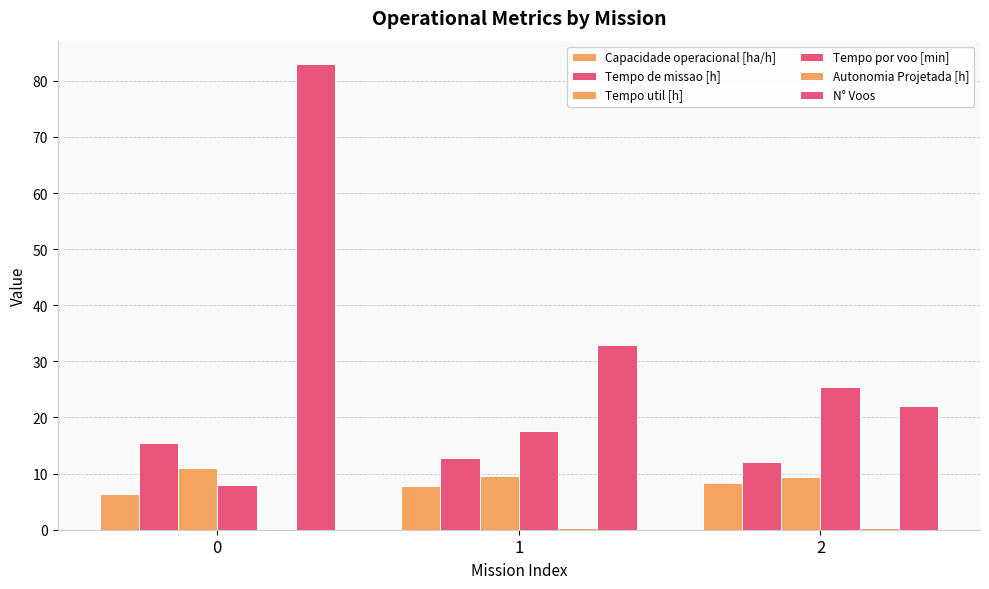

At how many categories does at least one series exceed 60?

1